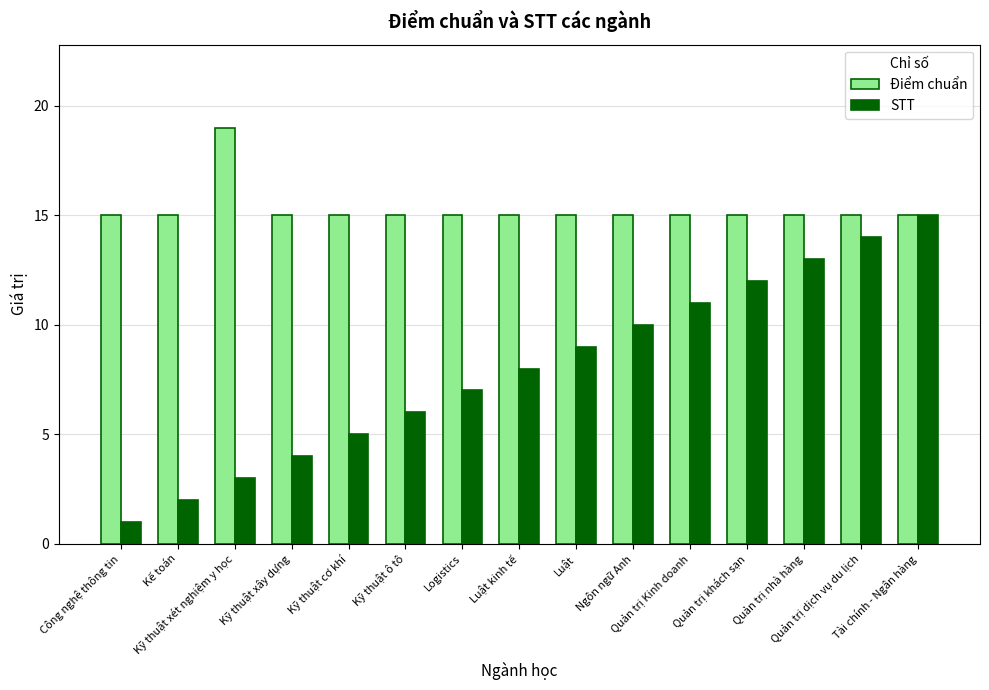

Reading left to right, transcribe all the data shown in this chart.

Điểm chuẩn: 15	15	19	15	15	15	15	15	15	15	15	15	15	15	15
STT: 1	2	3	4	5	6	7	8	9	10	11	12	13	14	15